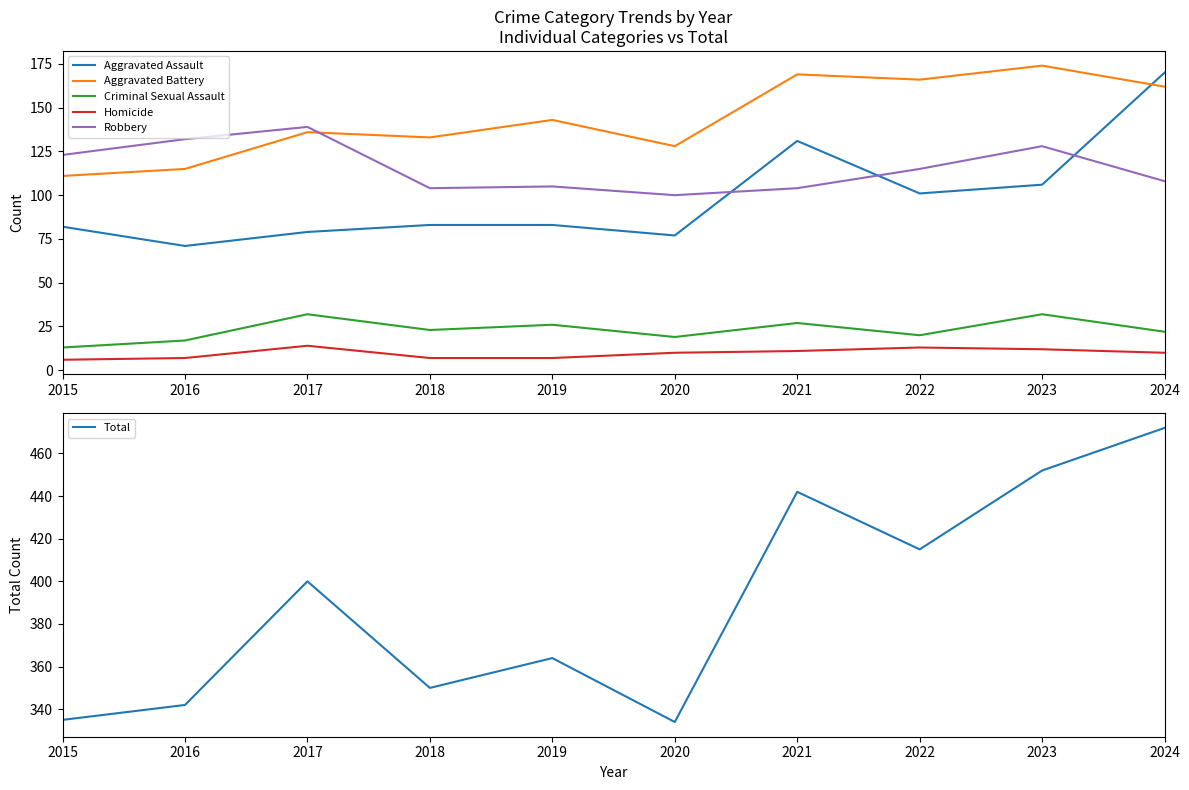

Where does the Homicide series first go above 10?

2017